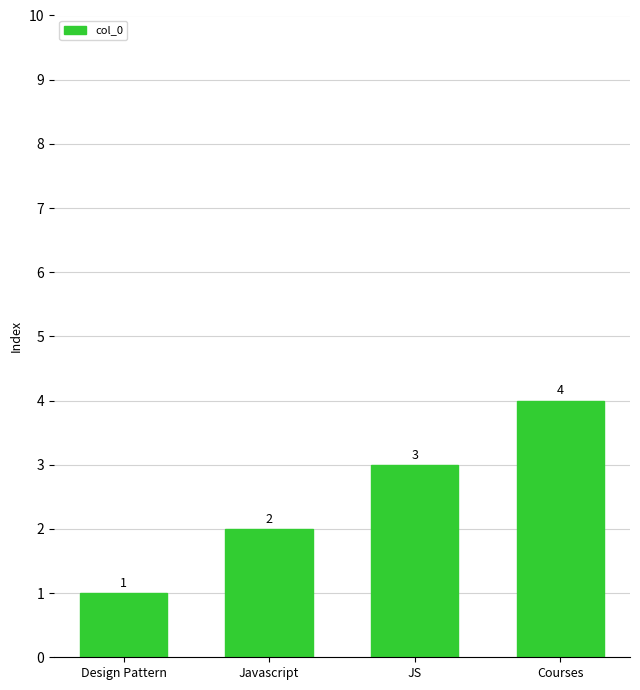

What is the smallest value displayed?

1